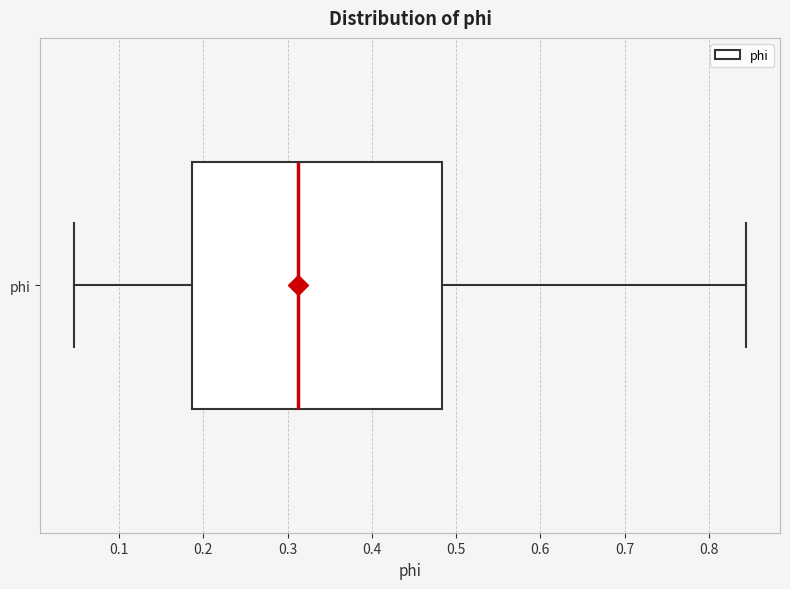

Transcribe this box plot: give where the median line is, the range the box spans, and where the two whiskers end, as read against the x-axis. The values are not printed on the chart, so give them approximately, as read against the axis.

median 0.31, box 0.19 to 0.48, whiskers 0.05 to 0.84